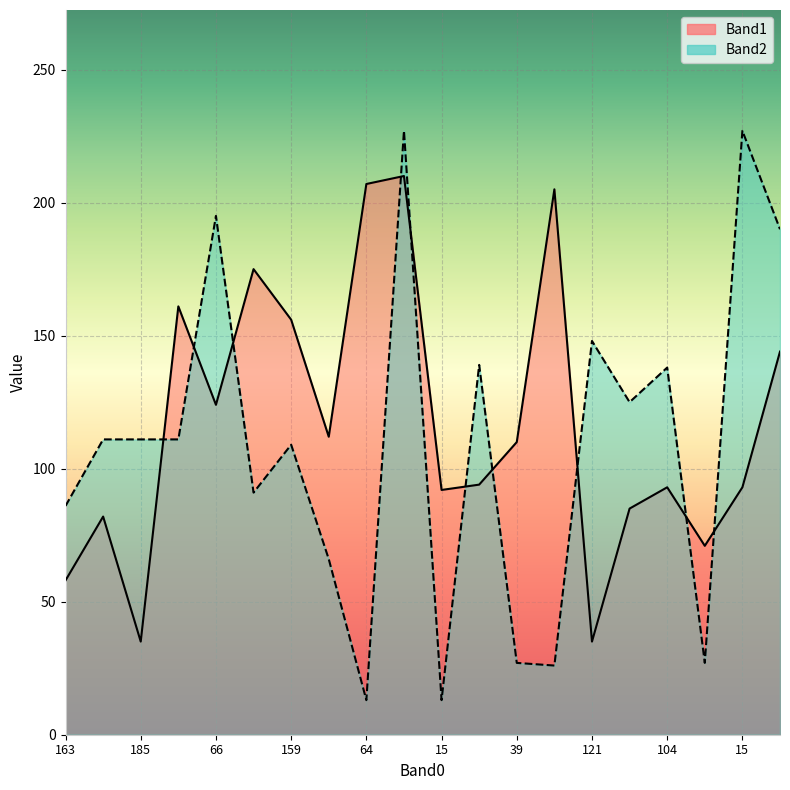

Between 189 and 163, which is larger?

189